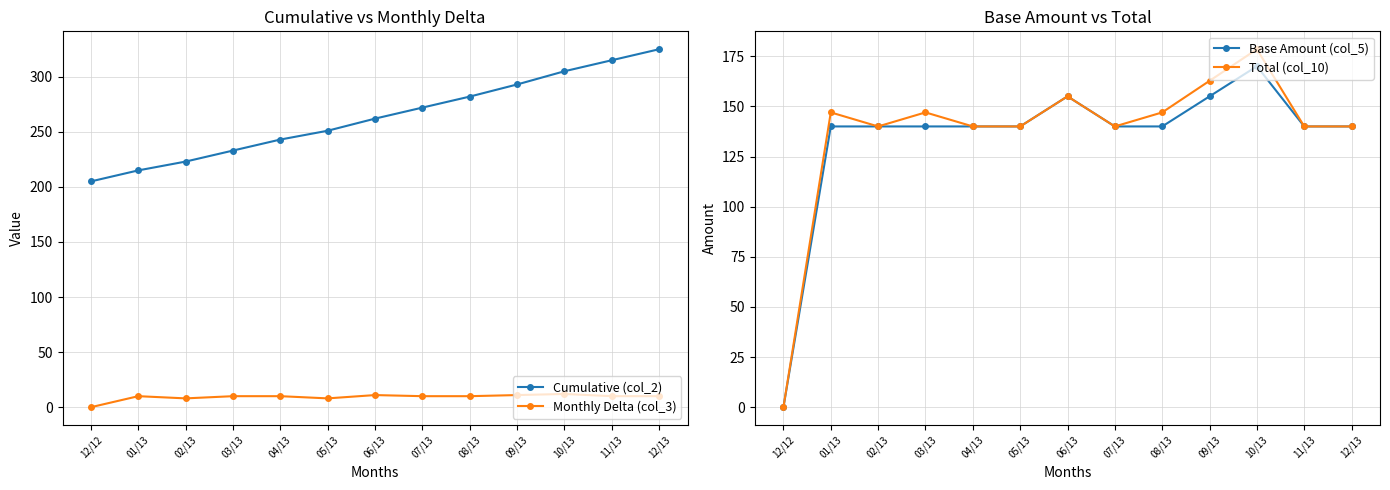

What is the average value of the Total (col_10) series?

136.7